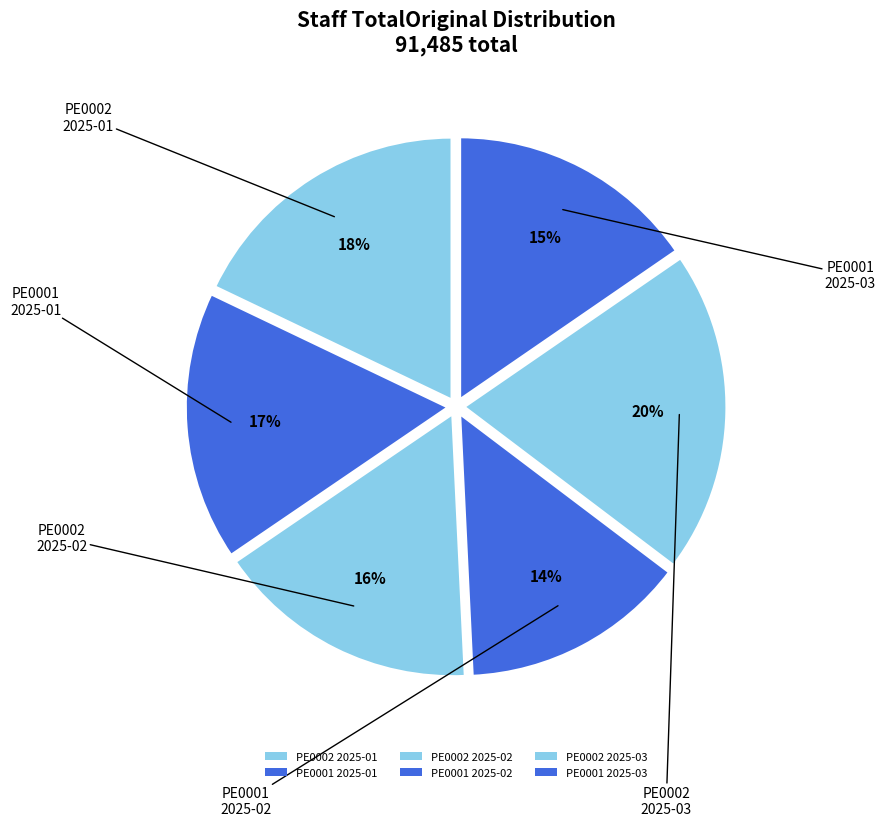

To the nearest percent, what is the difference between the largest and smallest slice percentages?

6%